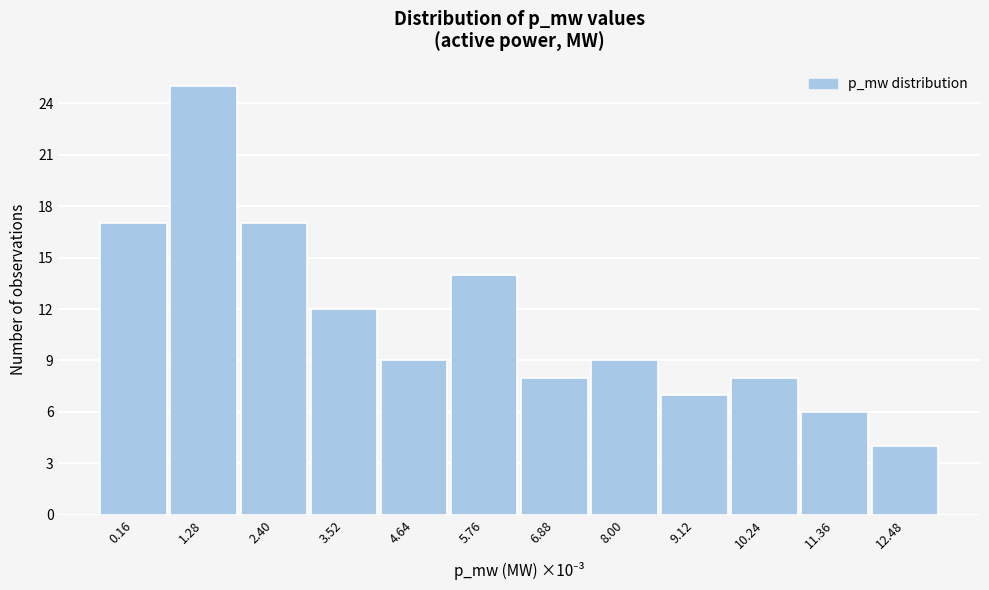

Reading right to left, extract all data points from this chart.

12.48=4	11.36=6	10.24=8	9.12=7	8.00=9	6.88=8	5.76=14	4.64=9	3.52=12	2.40=17	1.28=25	0.16=17